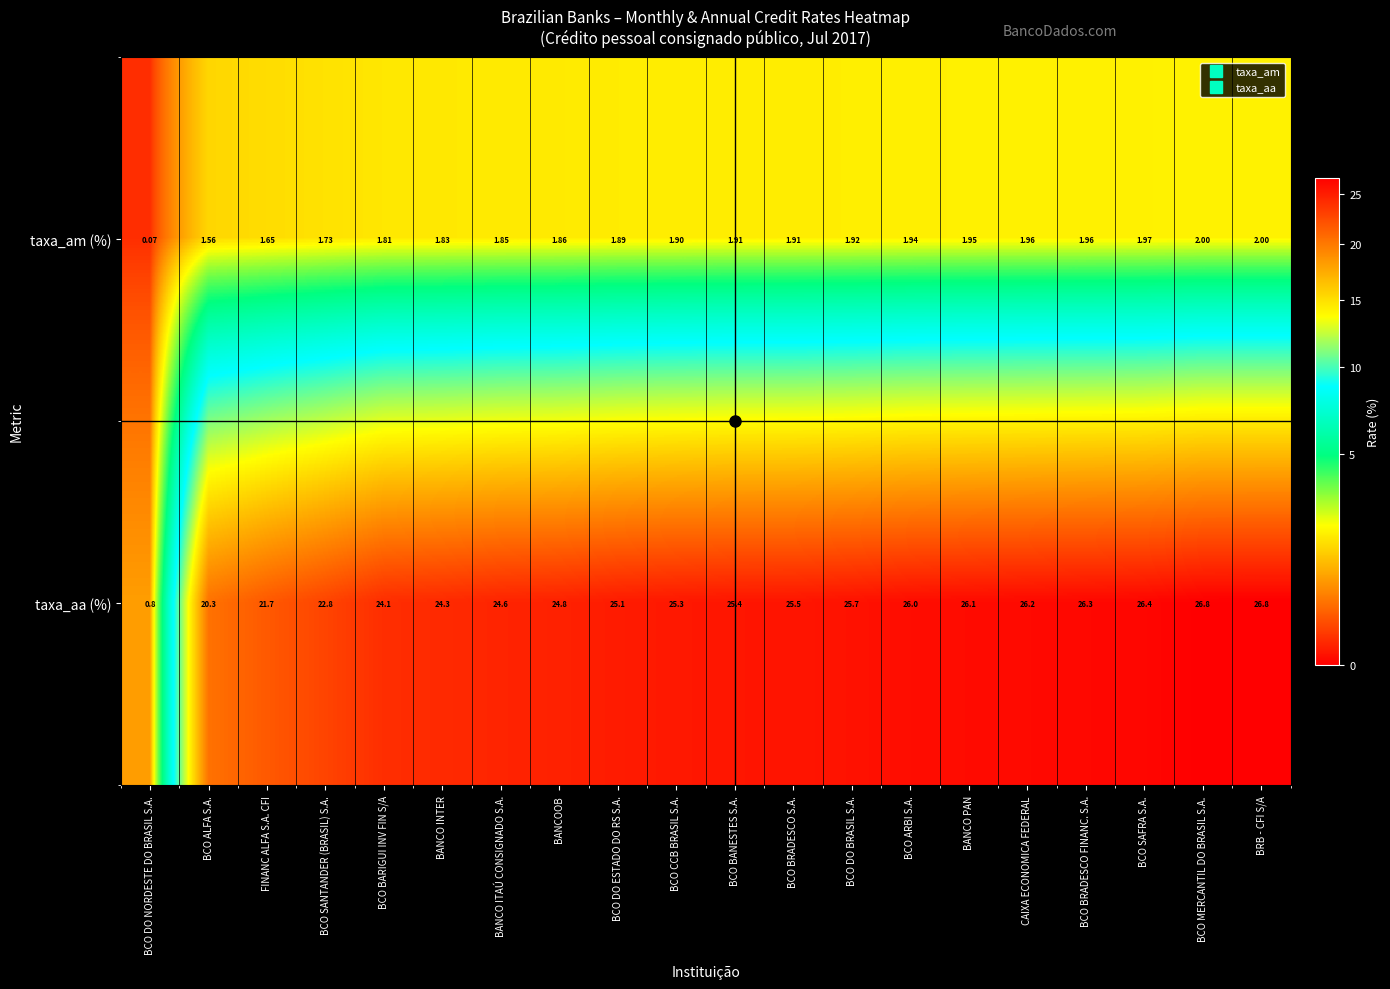

List the series in order of their peak value, highest first.

taxa_aa (%), taxa_am (%)